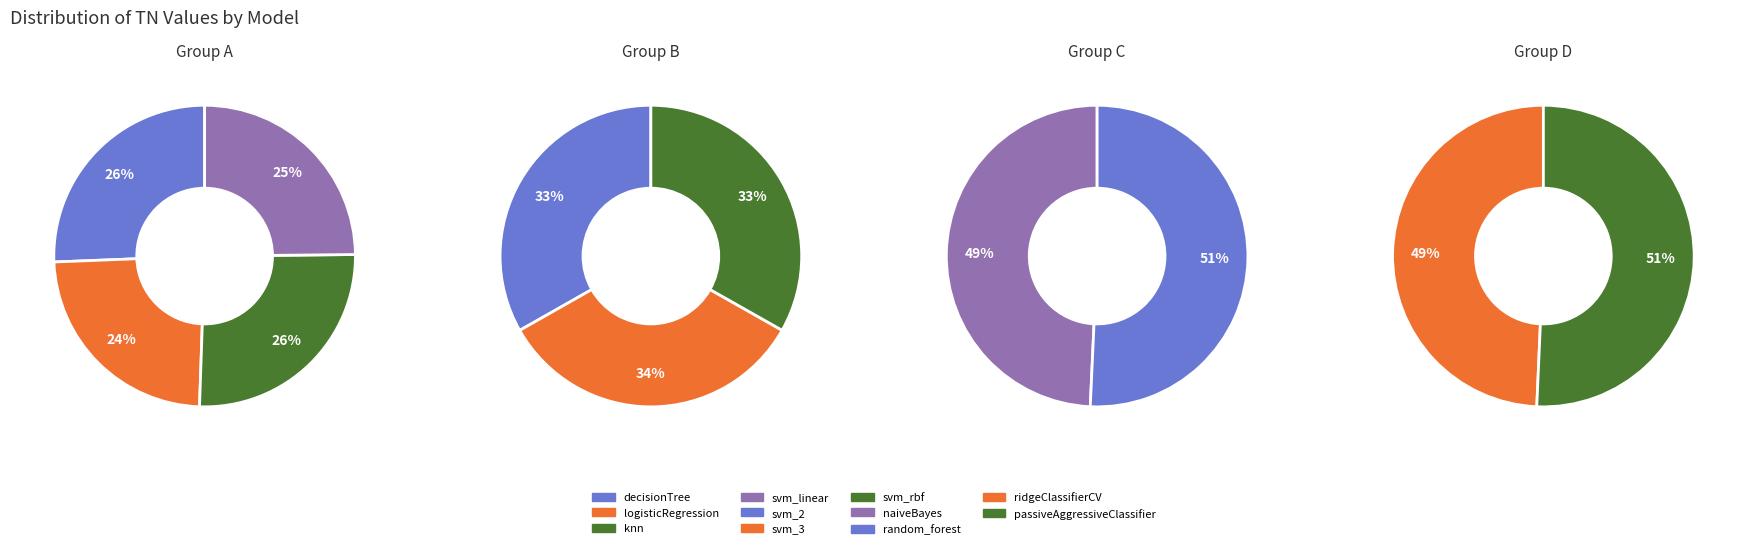

What is the smallest slice in the pie chart?

logisticRegression